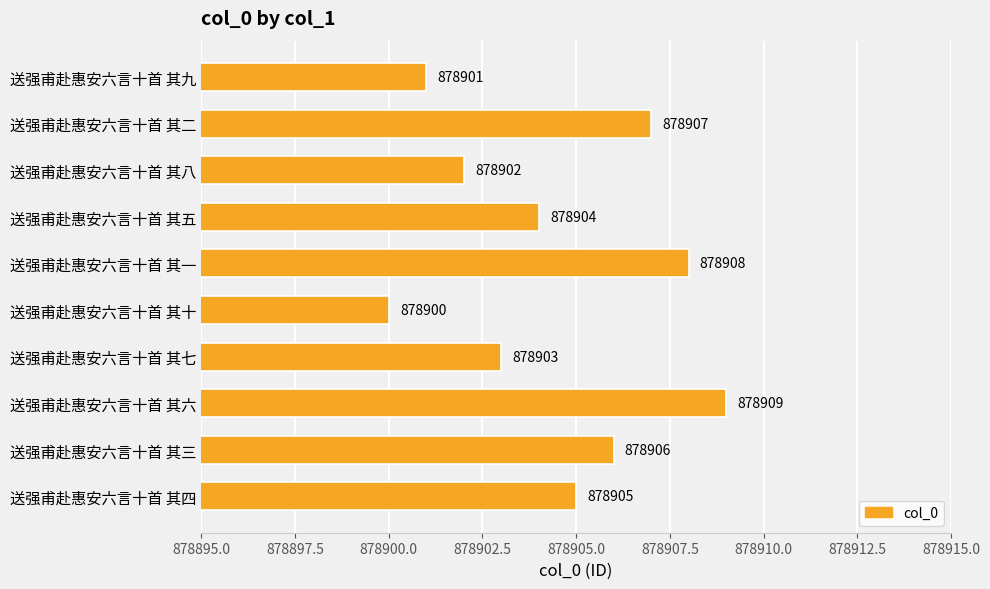

What is the change in value from 送强甫赴惠安六言十首 其九 to 送强甫赴惠安六言十首 其四?

+4